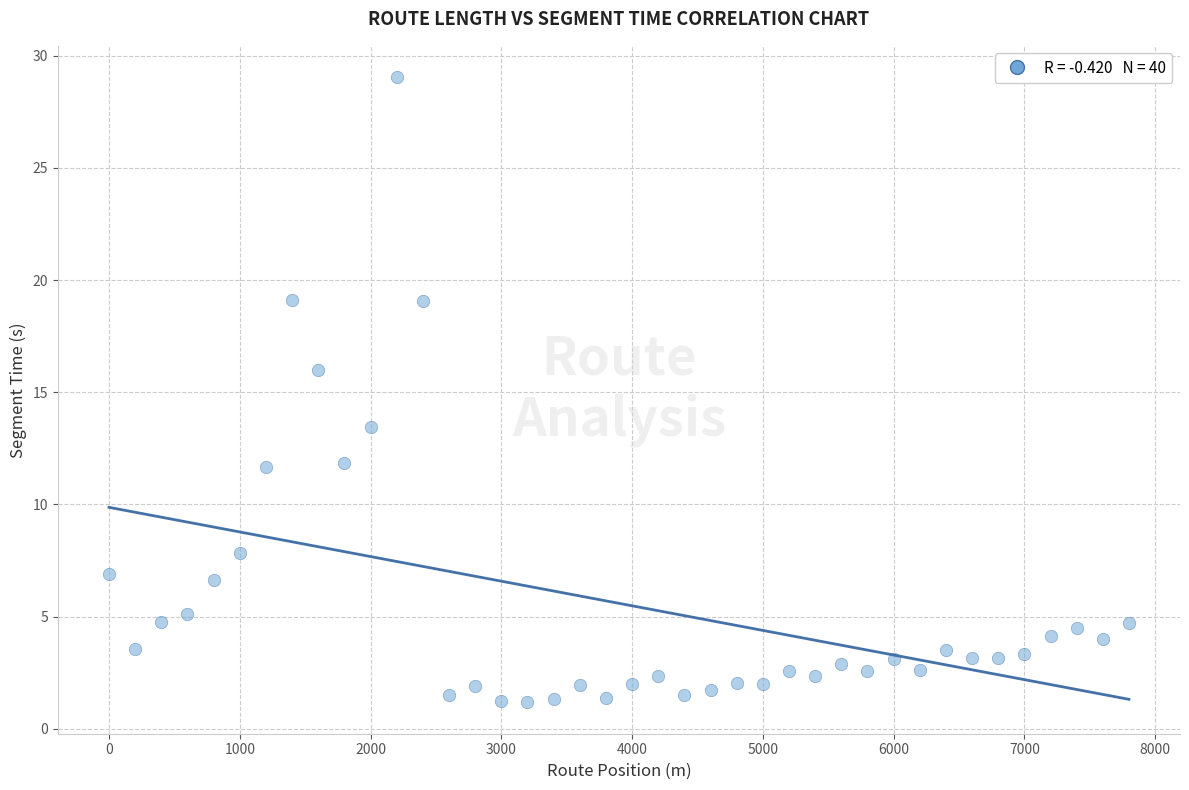

What is the range of X values (max minus min)?

7800.0